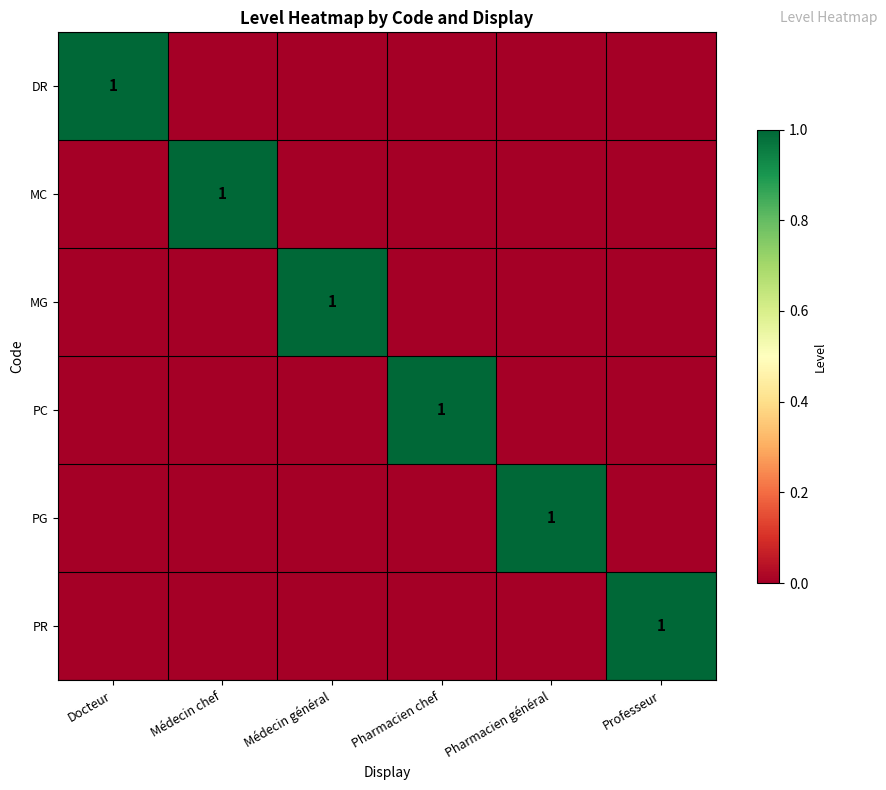

The PG series shows 0 at Pharmacien général. True or false?

False